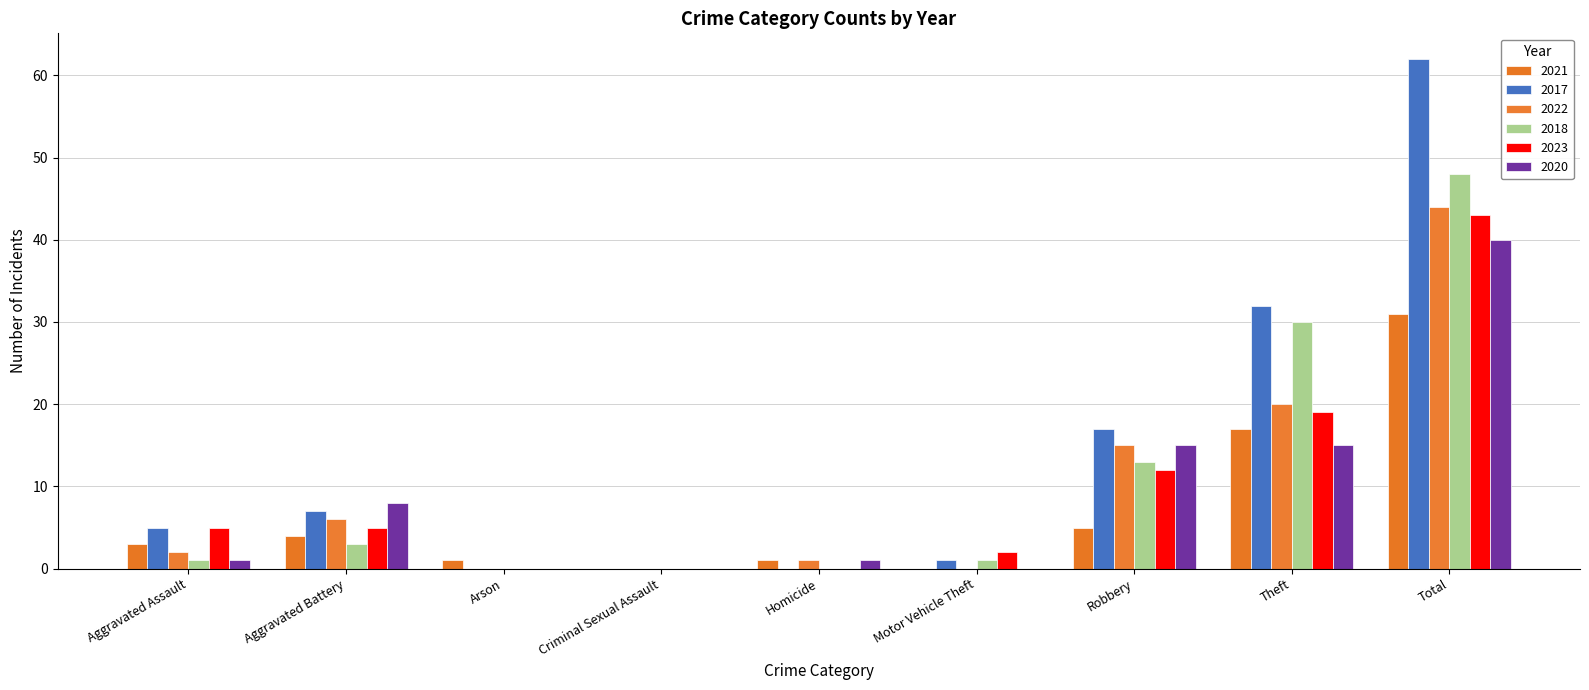

Rank the series at Theft from highest to lowest value.

2017, 2018, 2022, 2023, 2021, 2020